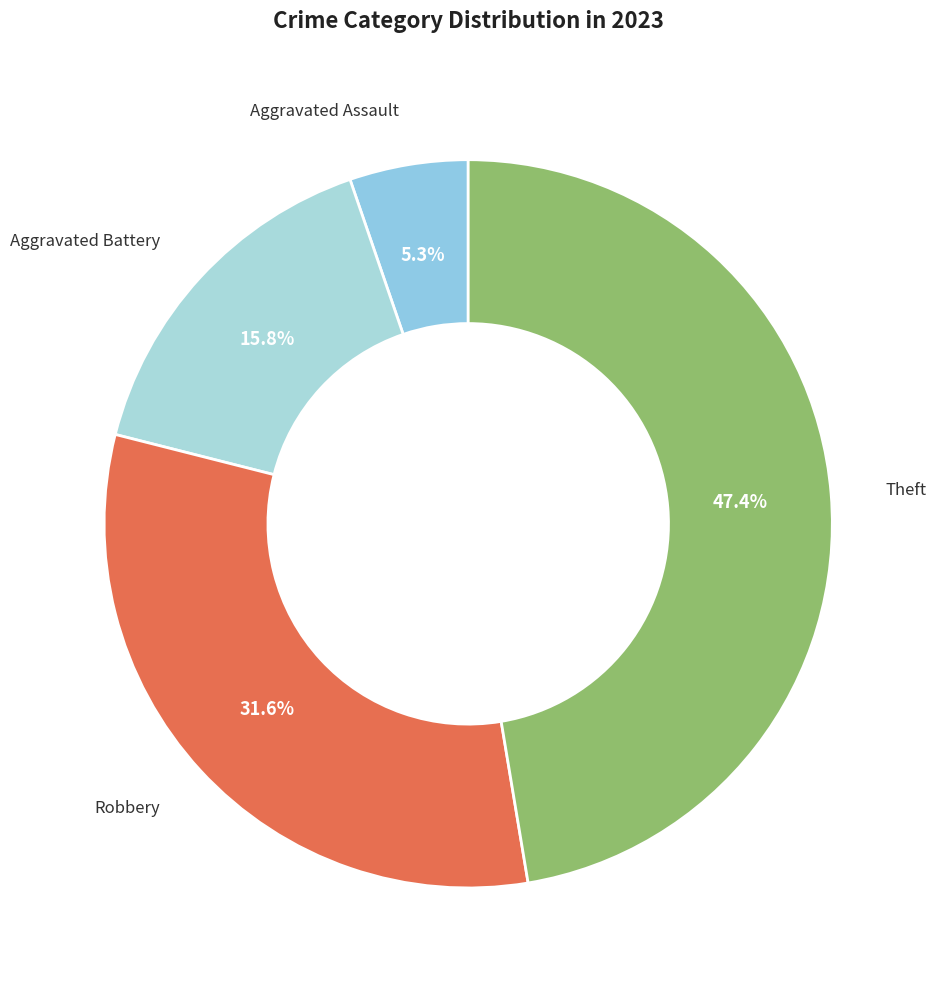

How many slices are in this pie chart?

4